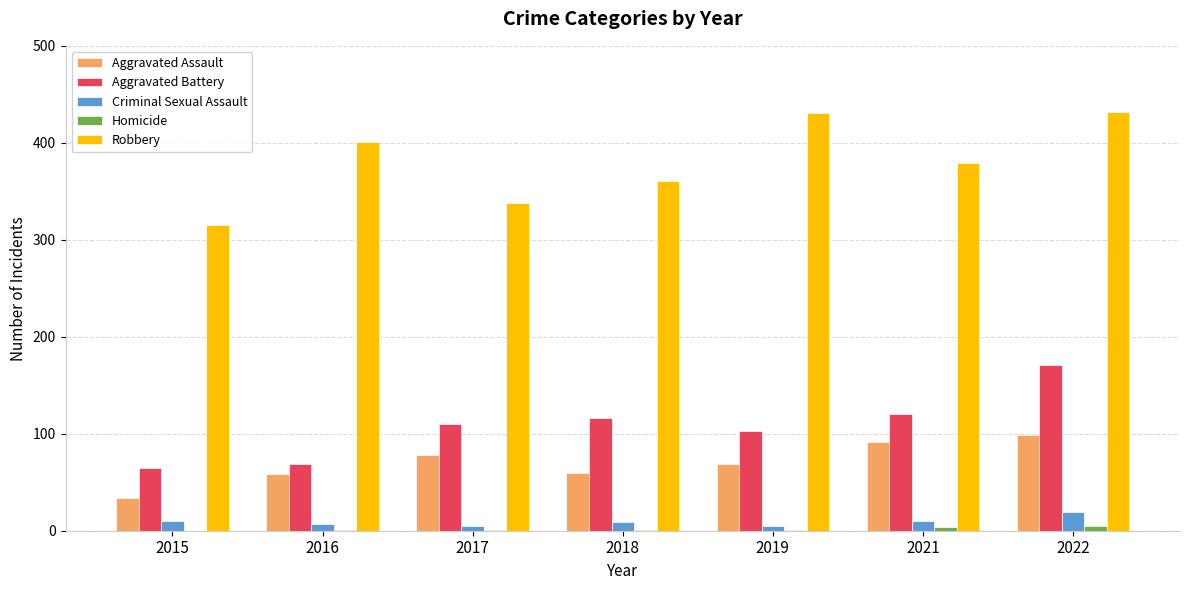

Does the chart contain stacked bars?

No